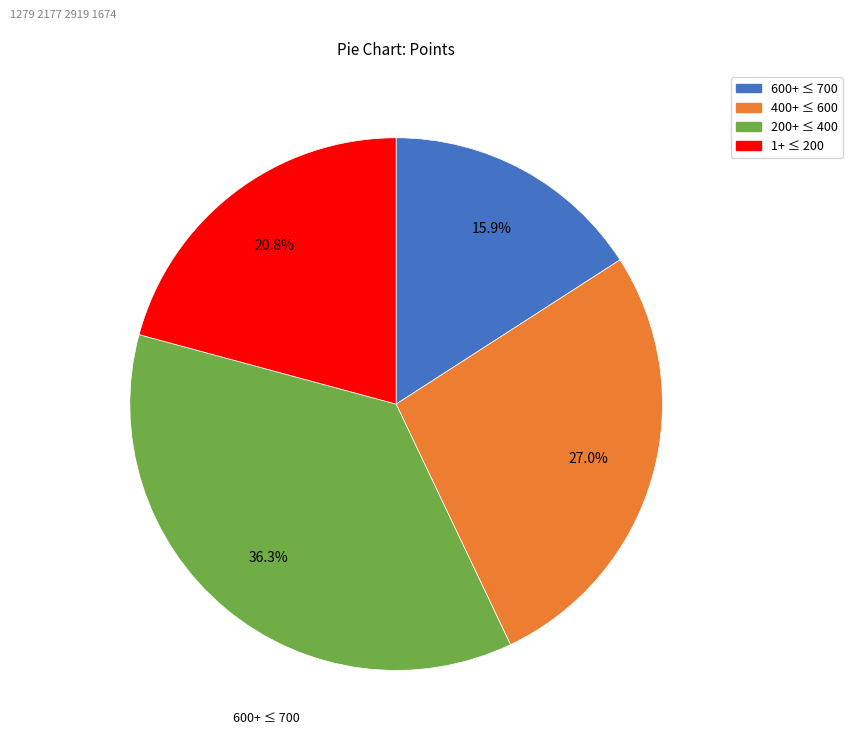

How many slices are in this pie chart?

4